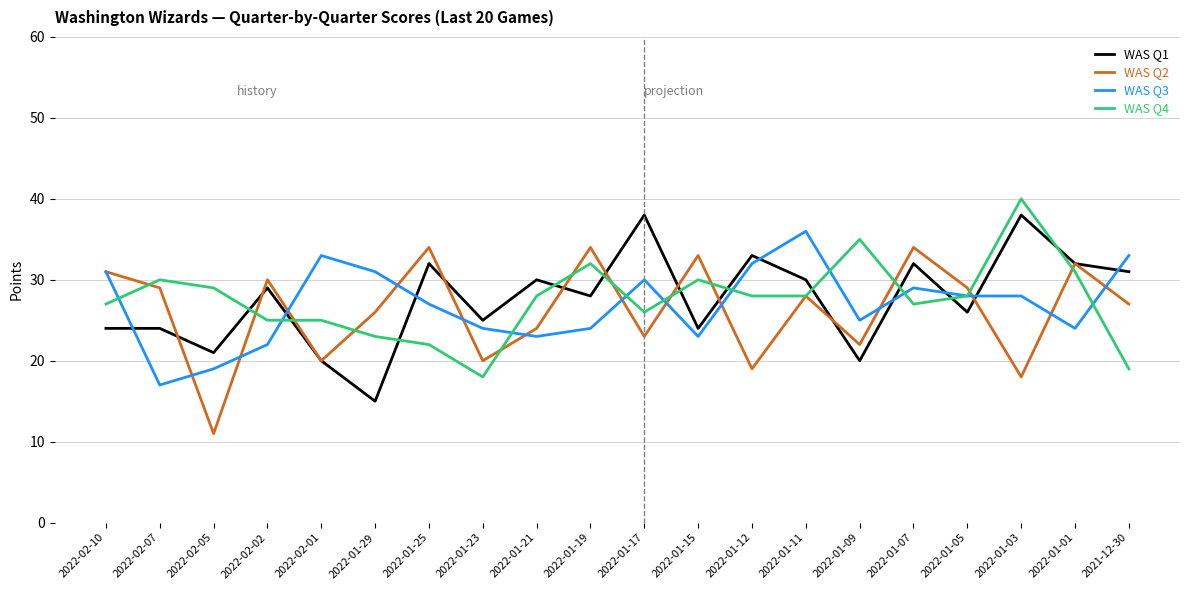

Which category has the lowest value across all series?

2022-02-05